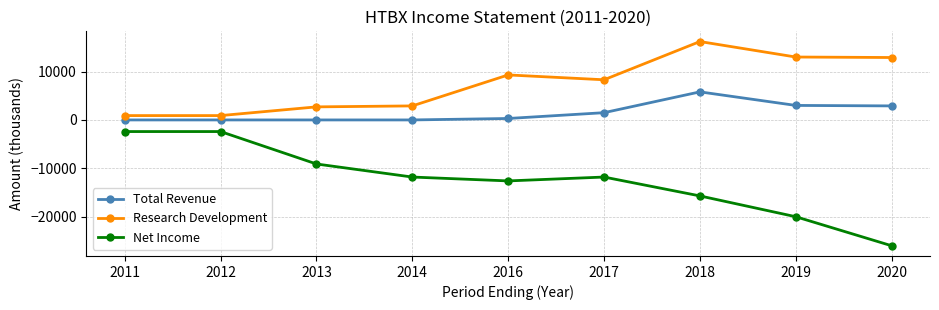

At which category does the chart reach its minimum across all series?

2020